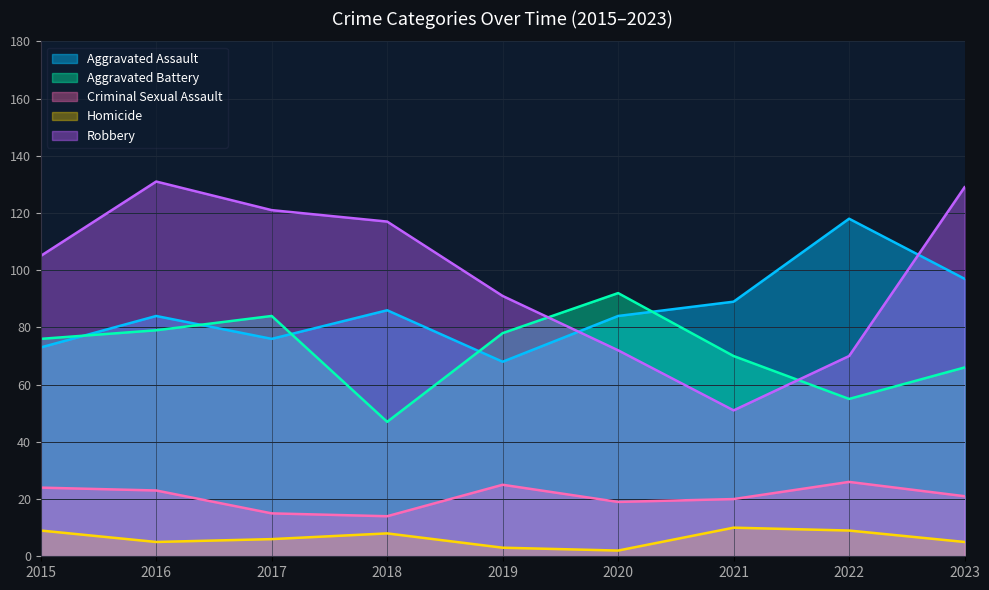

Where is the first local minimum for Criminal Sexual Assault?

2018